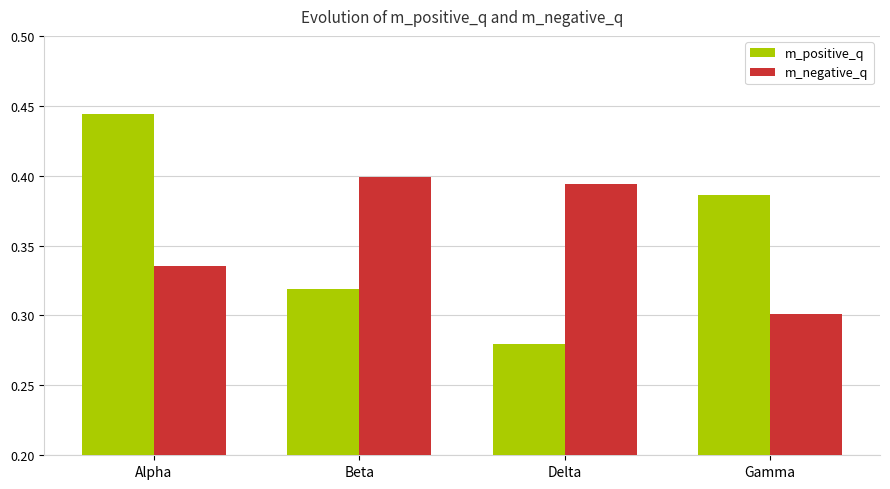

Which label corresponds to the smallest value in the chart?

Delta